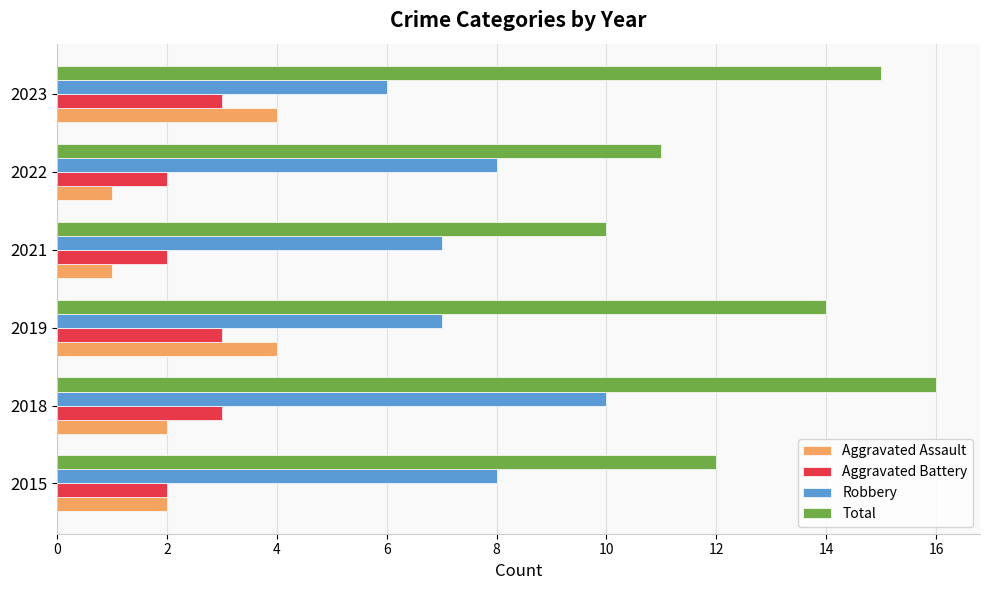

What value does the Robbery series have at 2023?

6